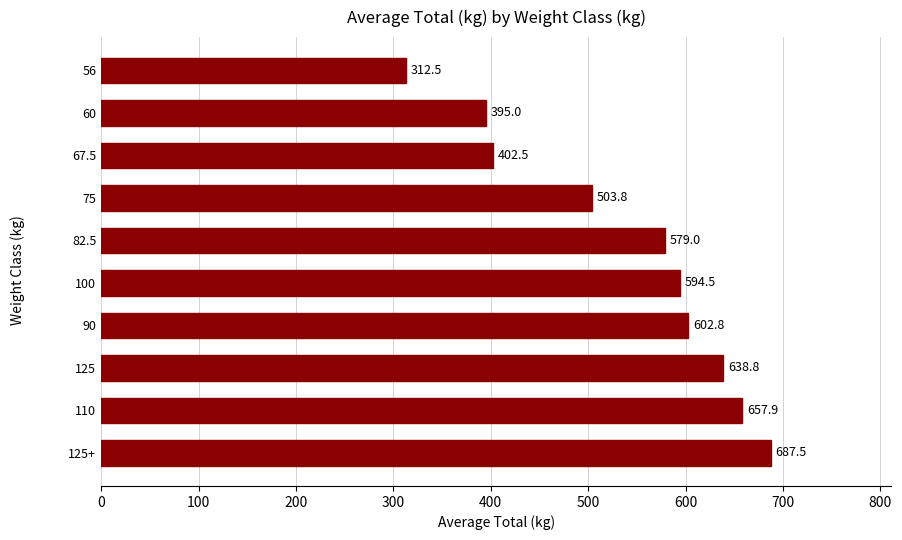

Are the bars horizontal?

Yes